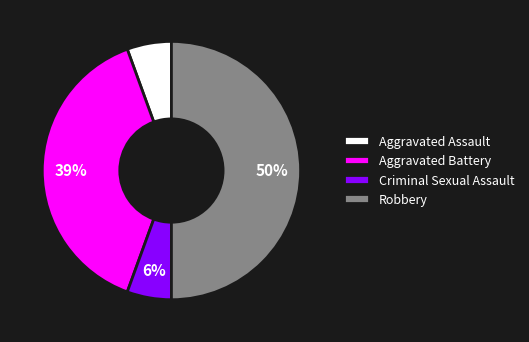

Approximately how many times larger is the value at Aggravated Battery compared to Robbery?

0.8